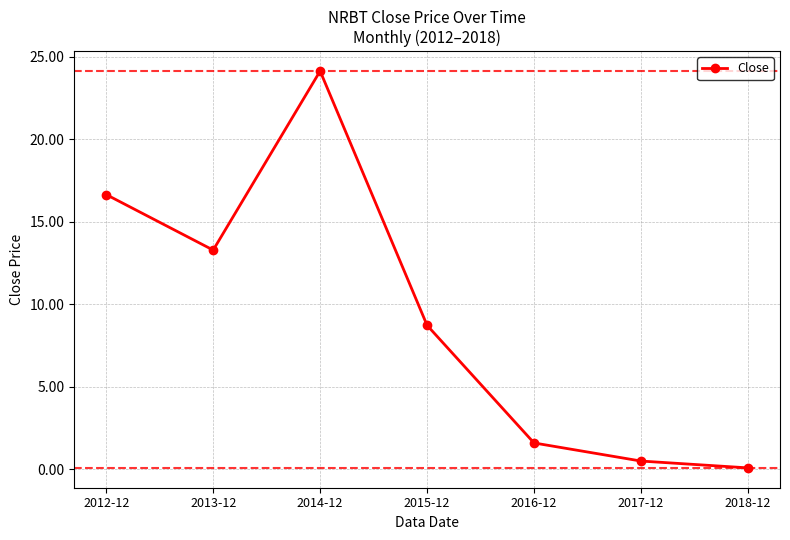

How many data points are above 8?

4